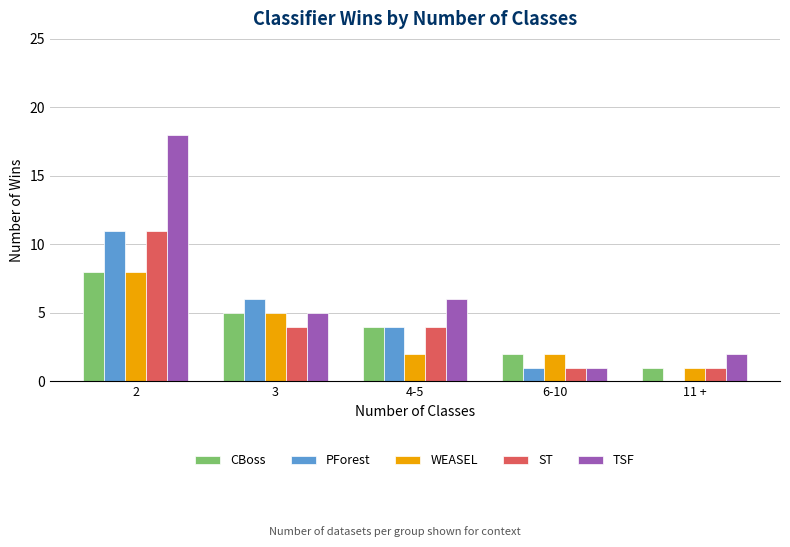

What is the highest value of the PForest series?

11